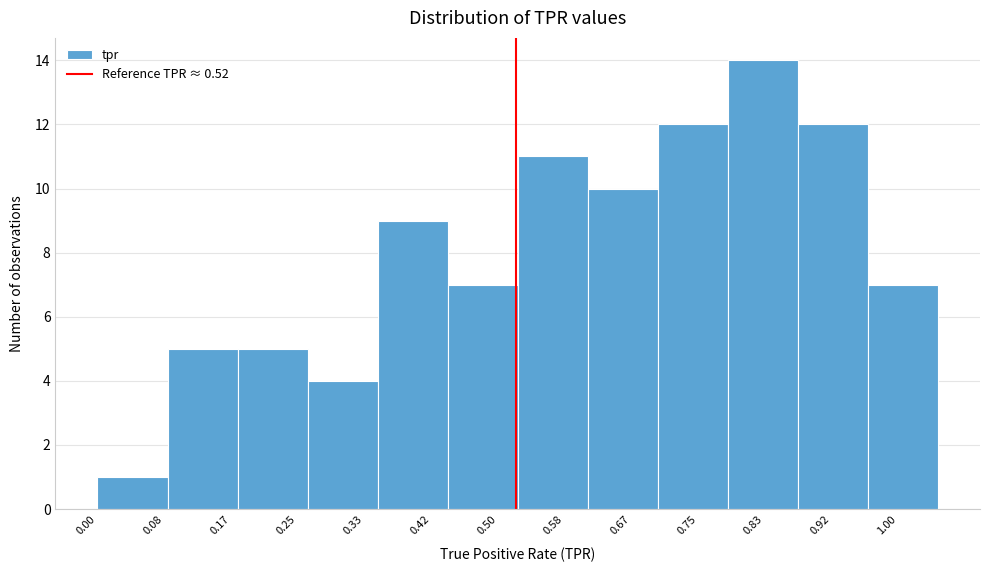

Reading left to right, list every bar in this chart as the range it spans on the x-axis followed by its height. Neither the bar edges nor the heights are printed on the chart, so give them approximately, as read against the axes.

0.00 to 0.09: 1
0.09 to 0.18: 5
0.18 to 0.26: 5
0.26 to 0.35: 4
0.35 to 0.44: 9
0.44 to 0.53: 7
0.53 to 0.61: 11
0.61 to 0.70: 10
0.70 to 0.79: 12
0.79 to 0.88: 14
0.88 to 0.96: 12
0.96 to 1.05: 7